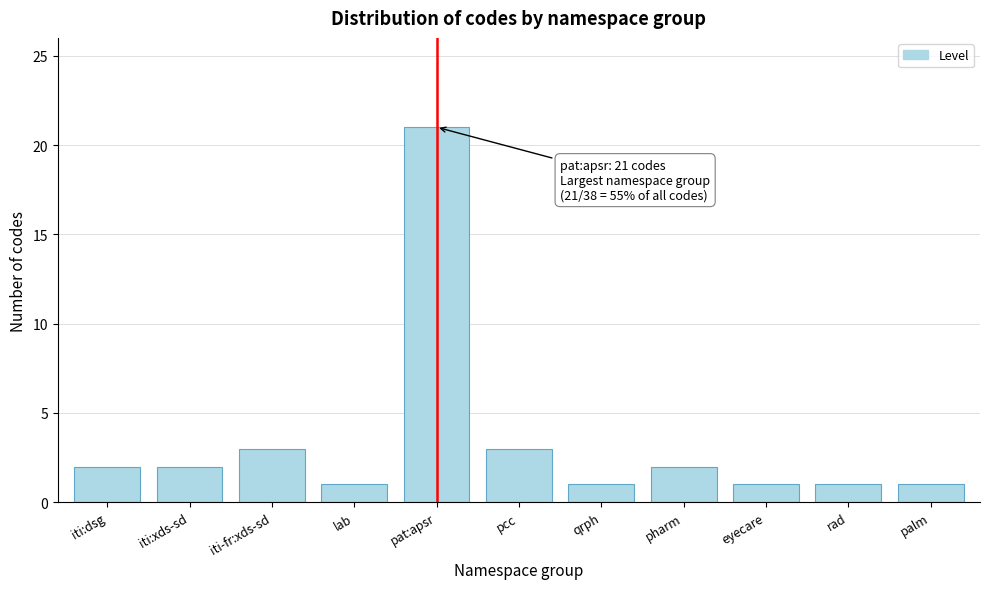

Reading right to left, list all the values displayed in this chart.

1	1	1	2	1	3	21	1	3	2	2